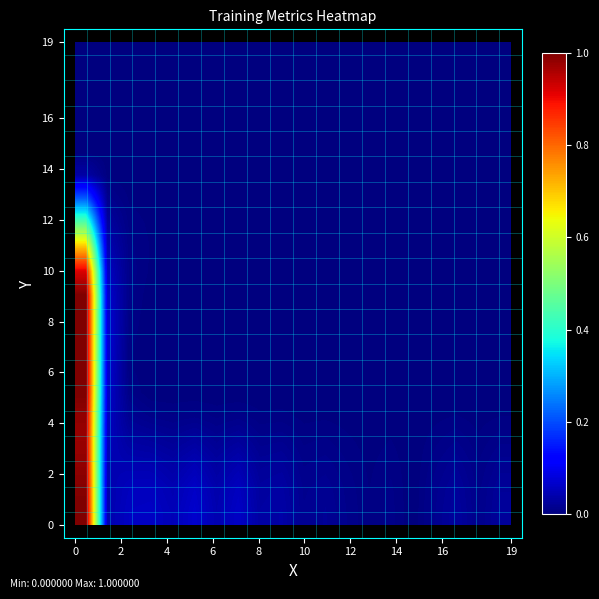

Which series has the widest spread of values?

row_0